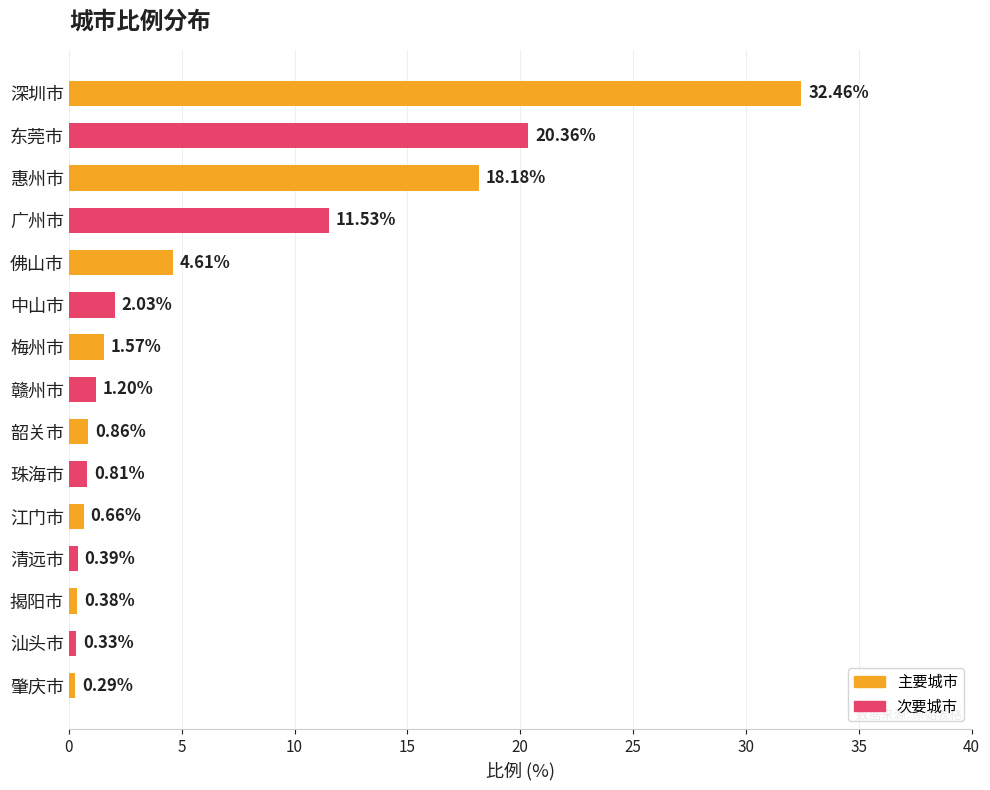

What is the label of the 7th bar from the bottom?

韶关市